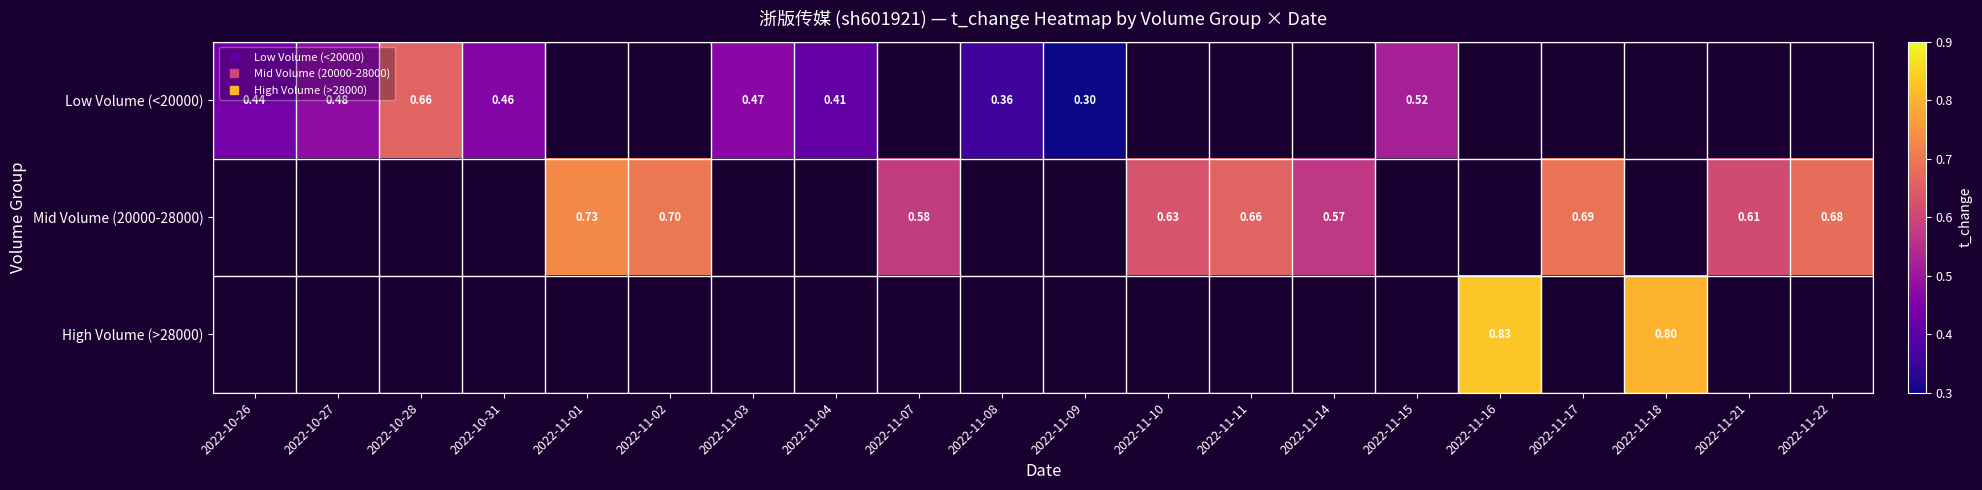

True or false: Mid Volume (20000-28000) has a value of 0.7 at 2022-11-02.

True